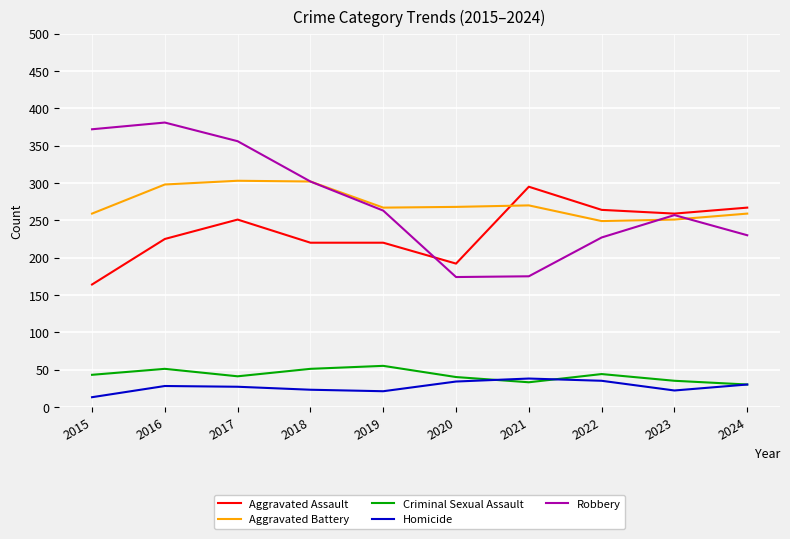

Is this an area chart (filled region under the line)?

No